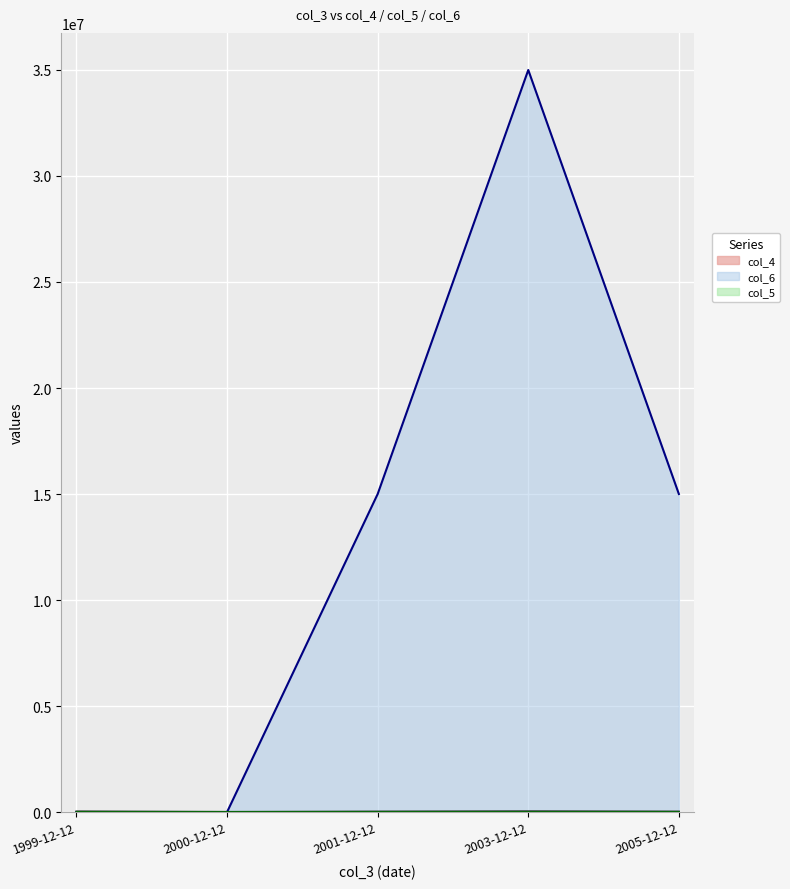

Reading left to right, what are all the values shown in this chart?

col_4: 1999-12-12=20000	2000-12-12=1000	2001-12-12=15000	2003-12-12=25000	2005-12-12=15000
col_6: 1999-12-12=123	2000-12-12=0	2001-12-12=15000000	2003-12-12=35000000	2005-12-12=15000000
col_5: 1999-12-12=1234	2000-12-12=1000	2001-12-12=1000	2003-12-12=1000	2005-12-12=1000